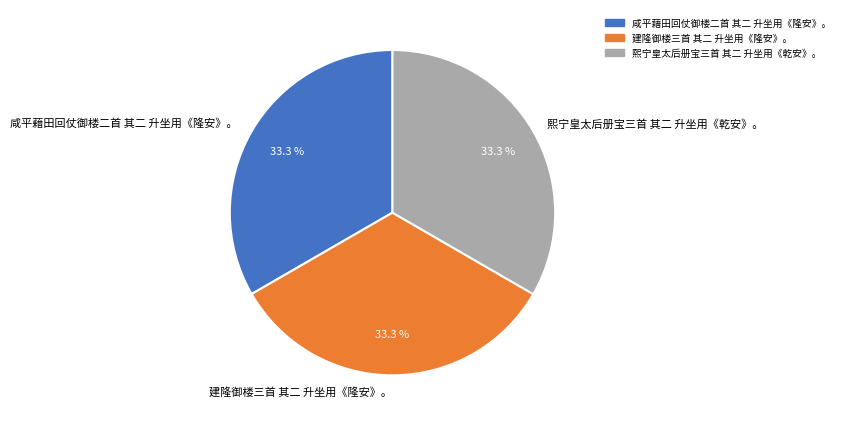

The 咸平藉田回仗御楼二首 其二 升坐用《隆安》。 slice represents 33% of the pie. True or false?

True